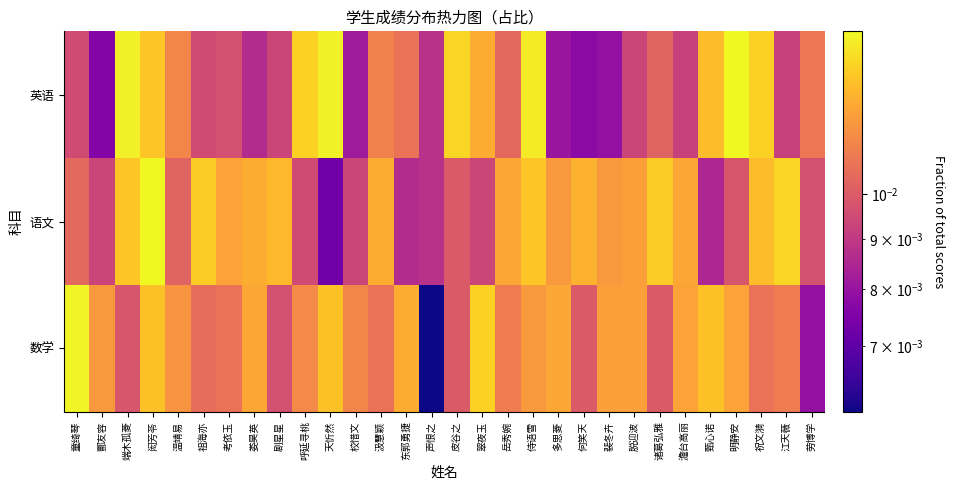

List the series in order of their peak value, highest first.

语文, 英语, 数学